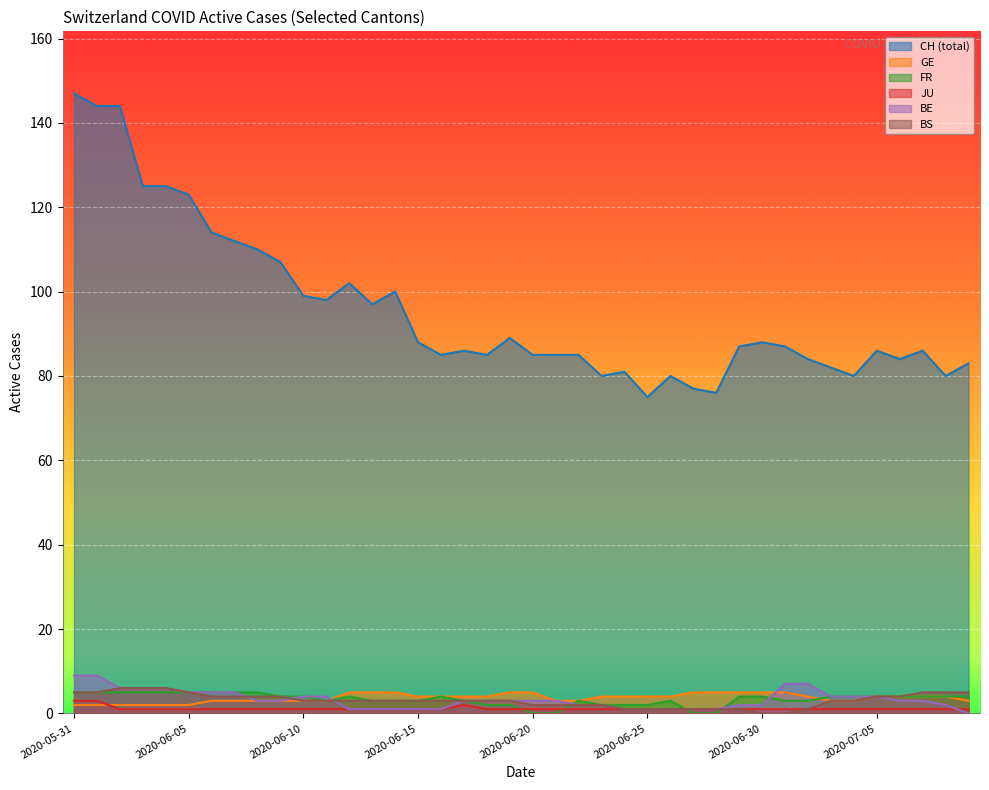

What are all the series names shown in the legend?

CH (total), GE, FR, JU, BE, BS